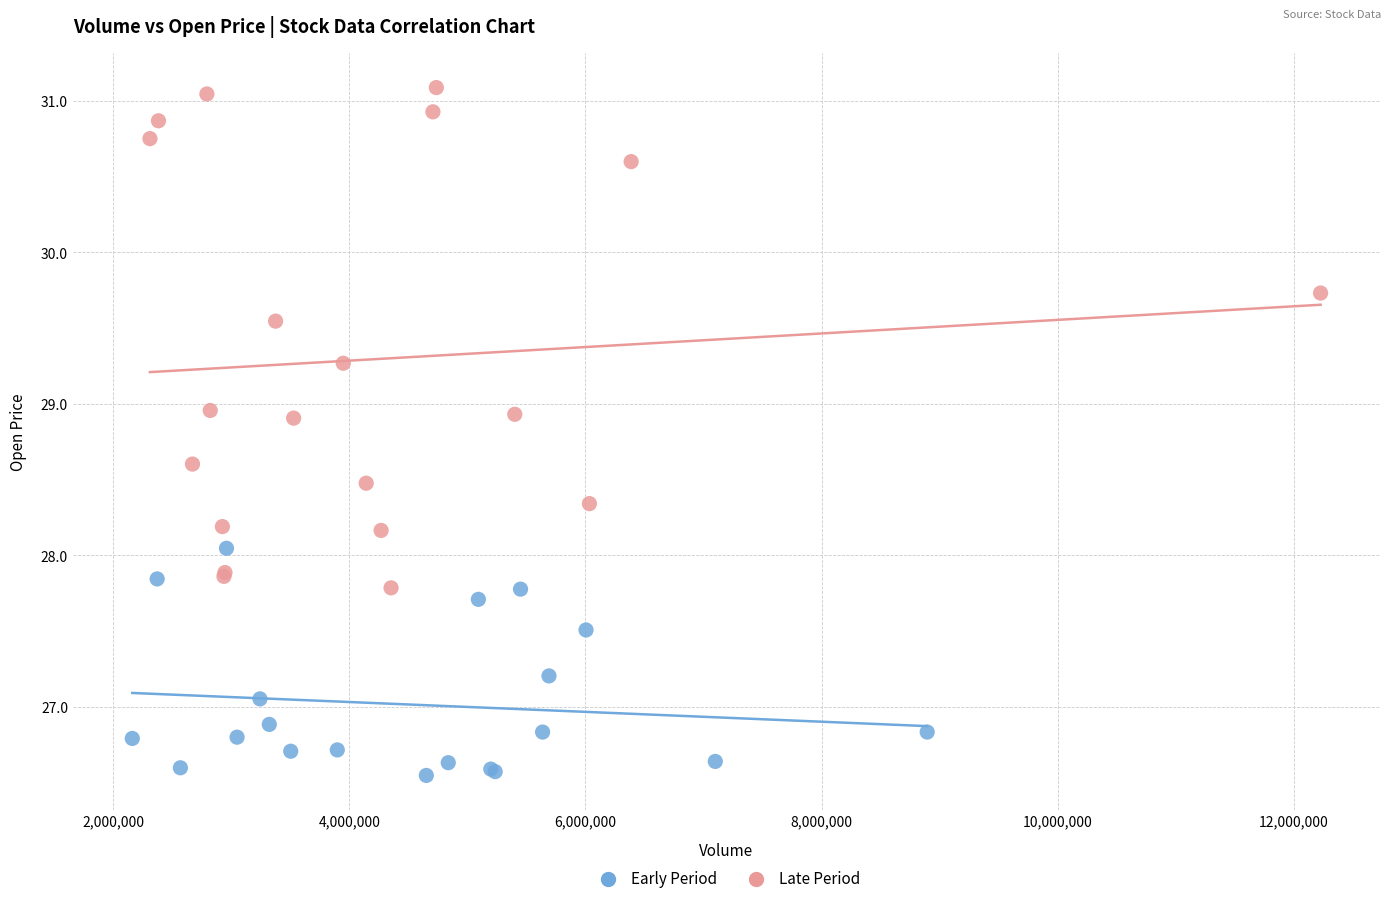

What are all the series names shown in the legend?

Early Period, Late Period